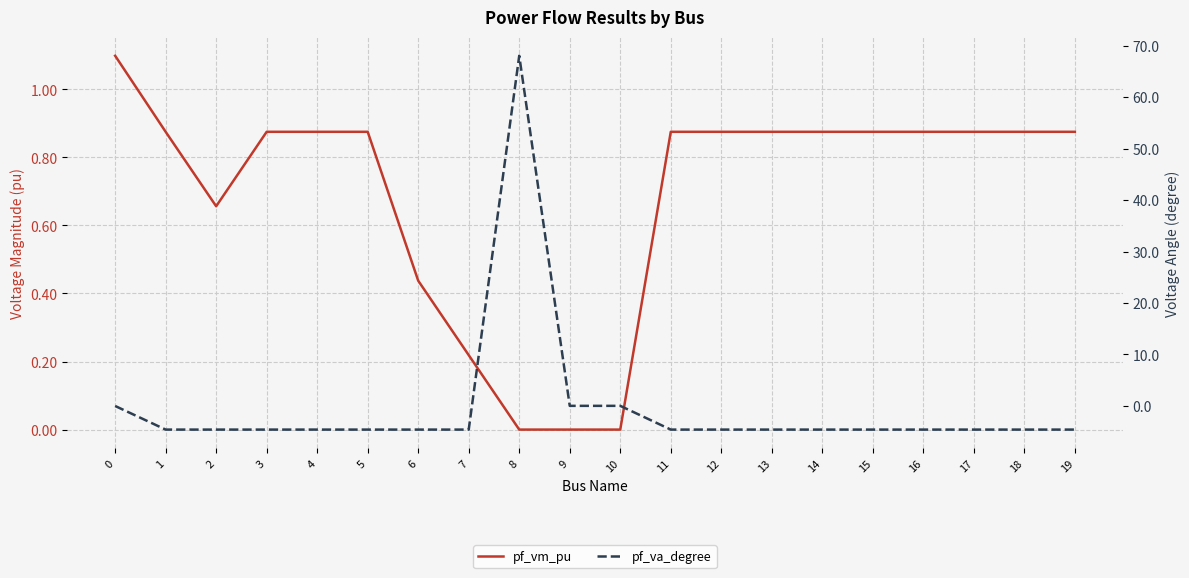

List the series in order of their overall mean, highest first.

pf_vm_pu, pf_va_degree